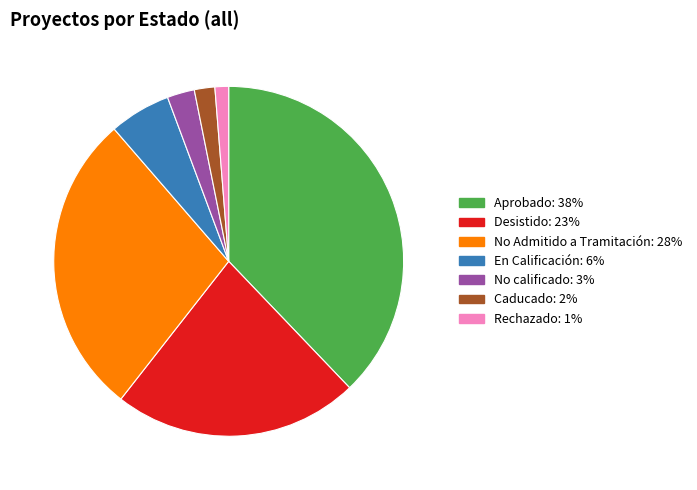

The En Calificación slice represents 6% of the pie. True or false?

True